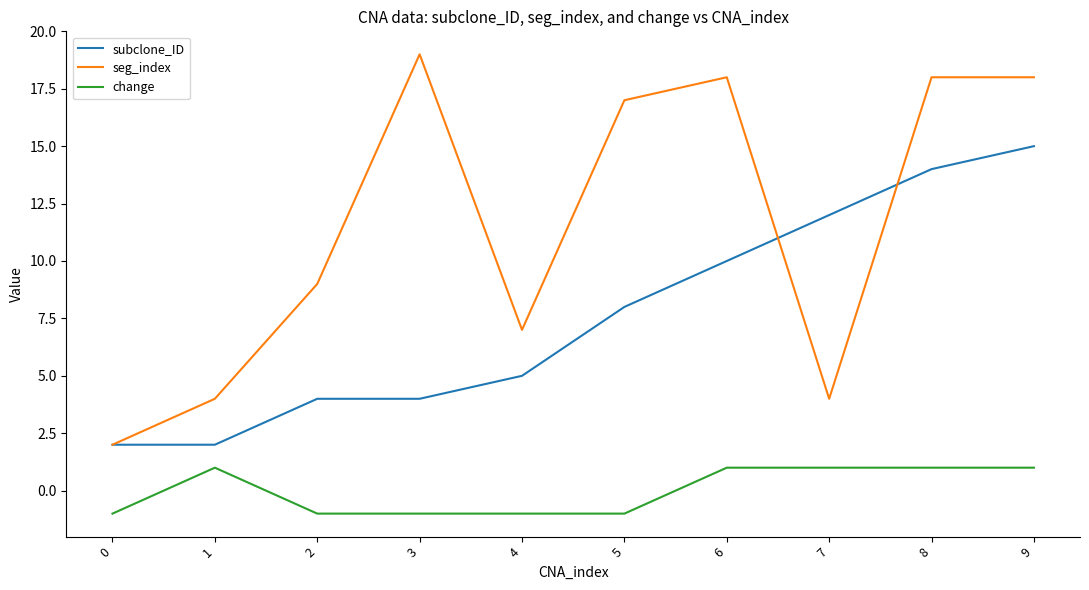

Which series changed the most between 4 and 6?

seg_index